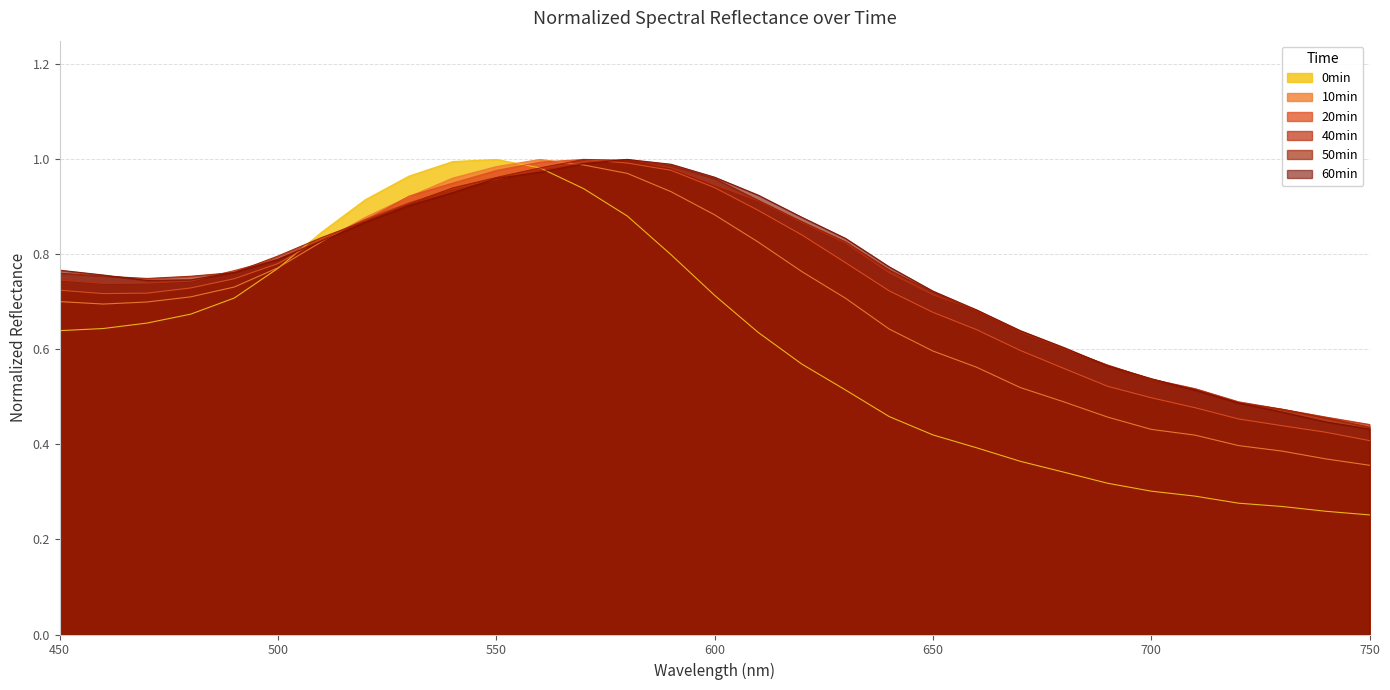

Rank the series at 680 from lowest to highest value.

0min, 10min, 20min, 40min, 50min, 60min